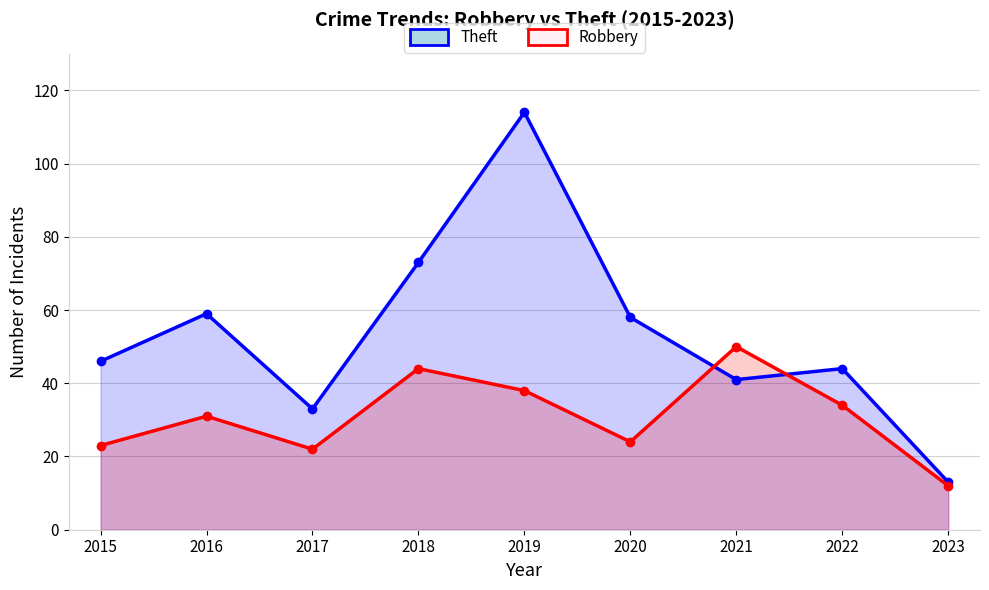

How many times do Robbery and Theft cross each other?

2